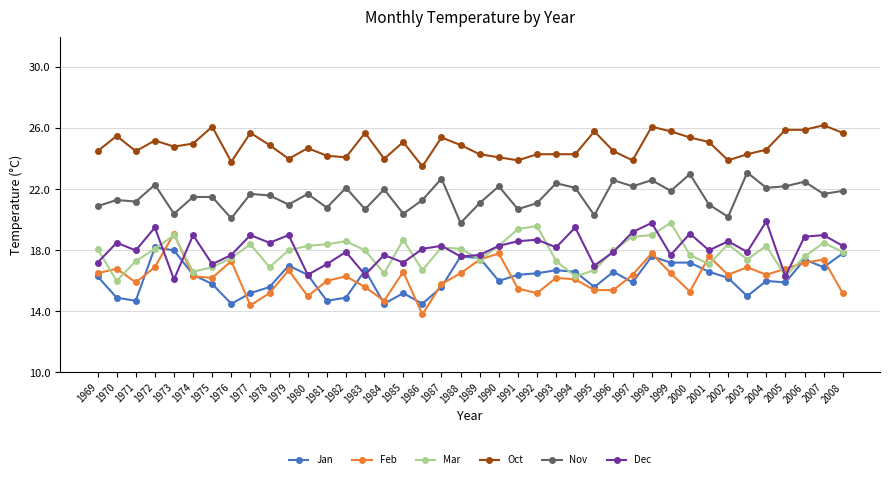

At which label does Jan reach its peak?

1972